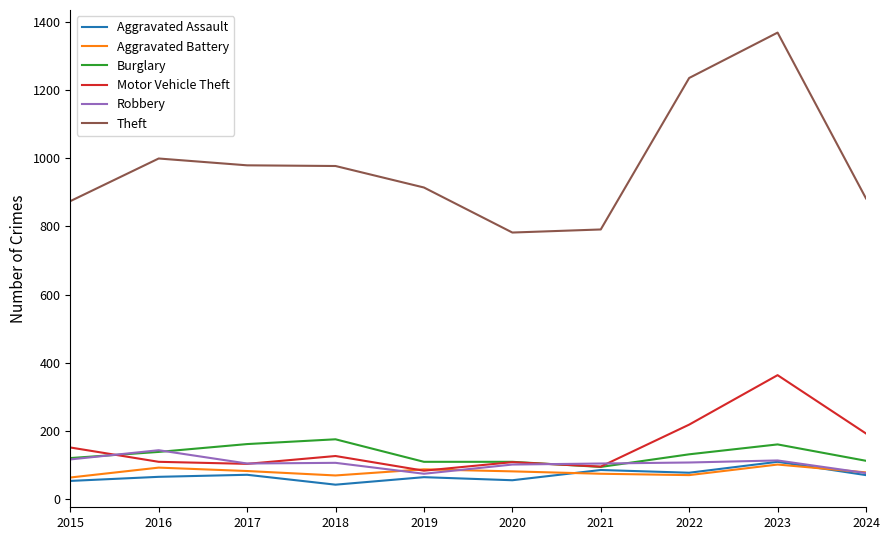

What is the difference between the highest and lowest values at 2023?

1266